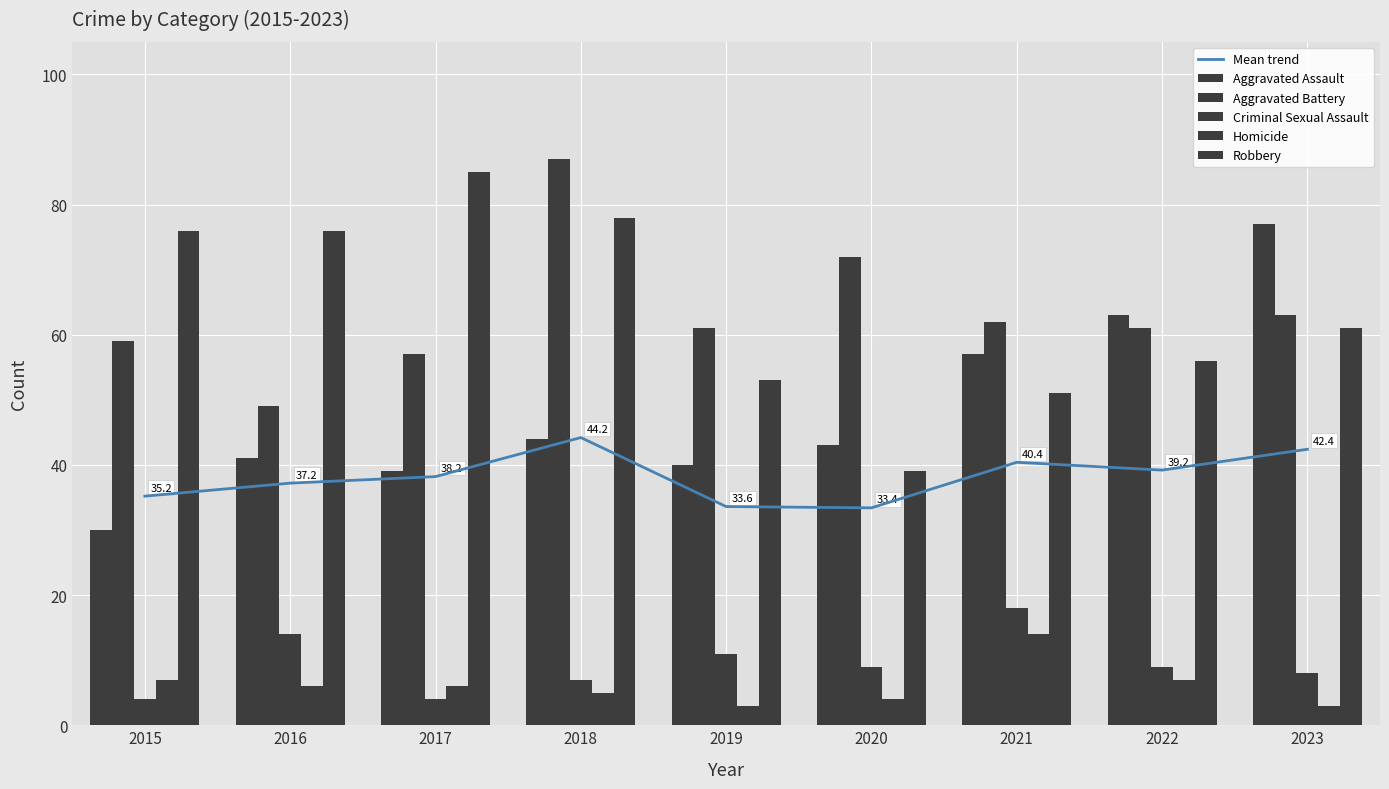

At 2020, list the series in order from smallest to largest.

Homicide, Criminal Sexual Assault, Mean trend, Robbery, Aggravated Assault, Aggravated Battery